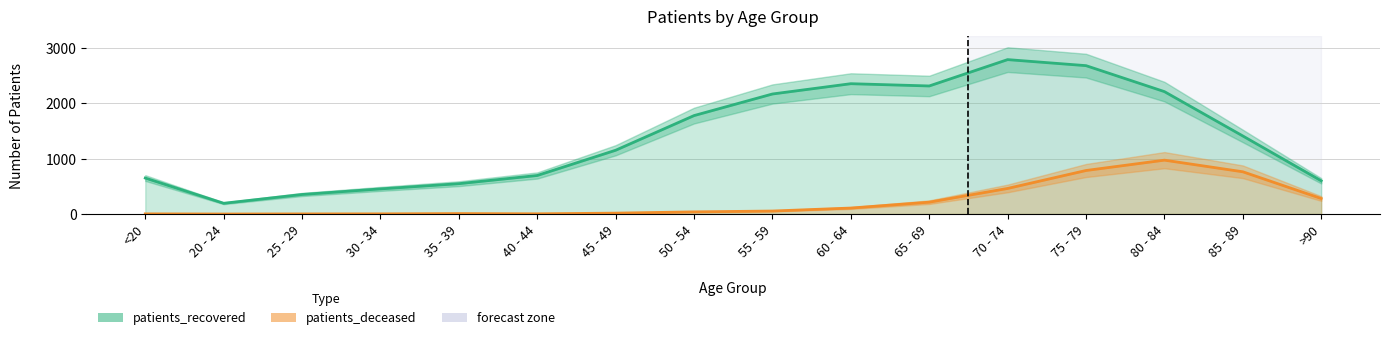

What is the lowest value of the patients_recovered series?

194